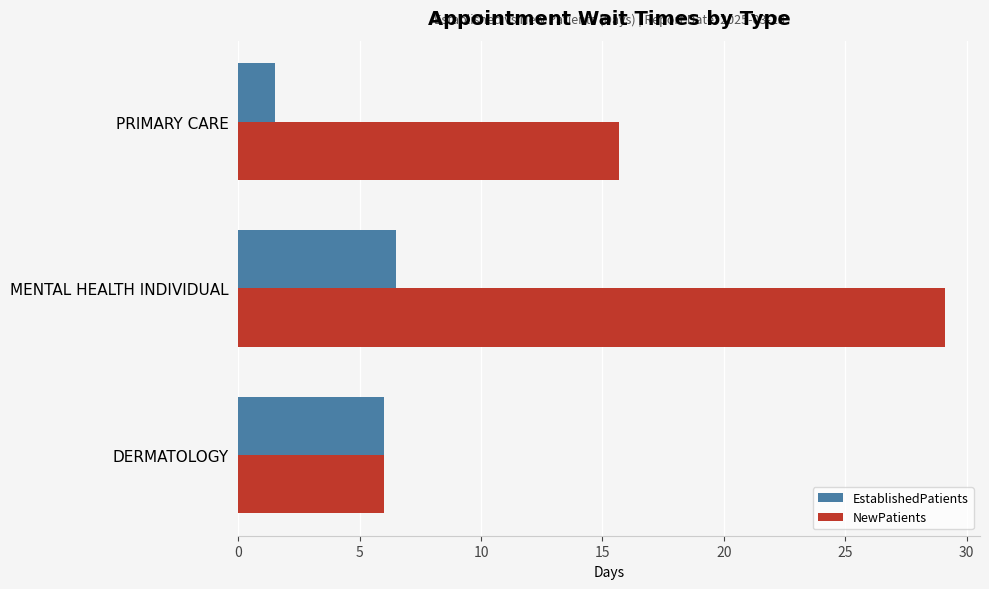

True or false: NewPatients has a value of 15.7 at PRIMARY CARE.

True